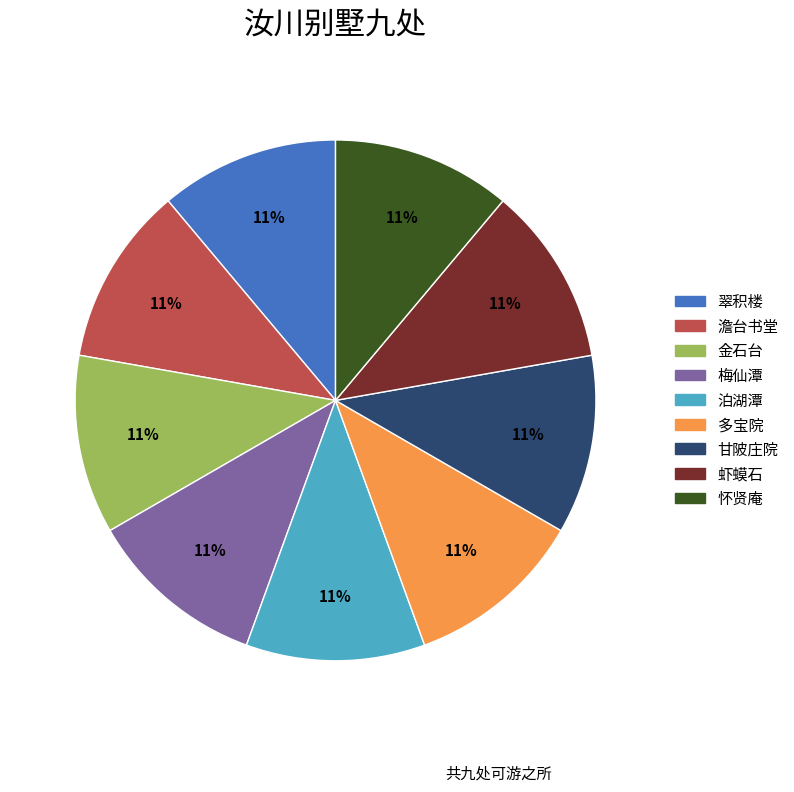

To the nearest percent, what is the combined percentage of 梅仙潭 and 怀贤庵?

22%